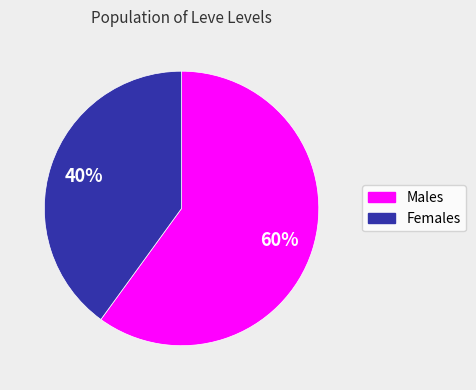

To the nearest percent, what is the difference between the largest and smallest slice percentages?

20%